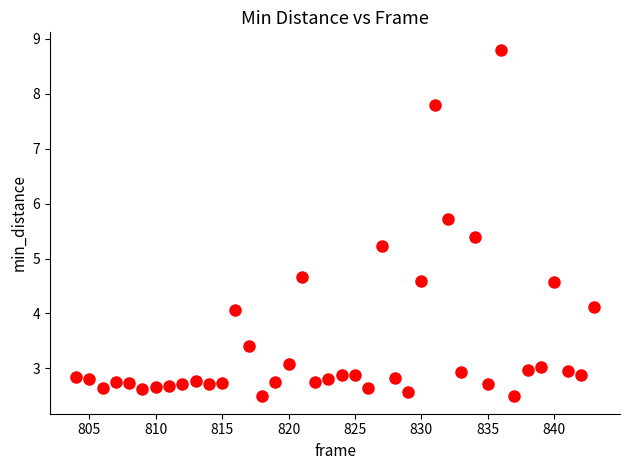

What Y value in the scatter plot is closest to 5?

5.2